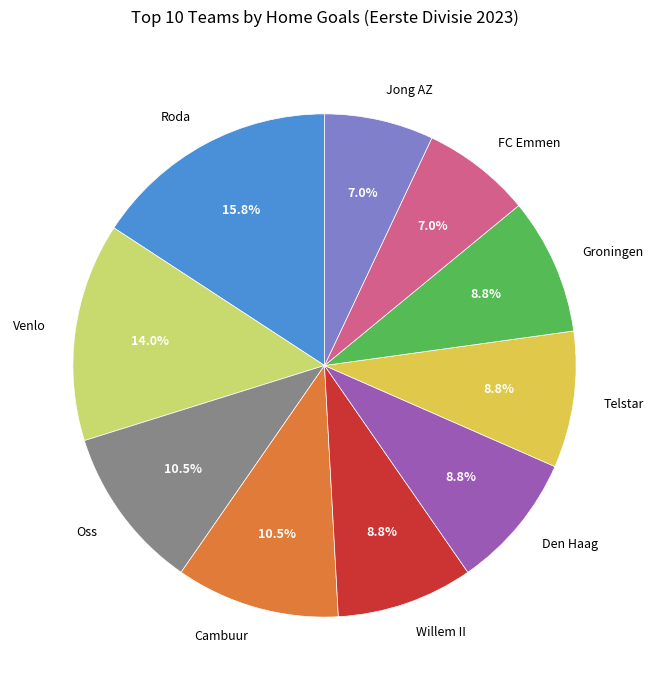

To the nearest percent, what percentage of the pie is Roda?

16%